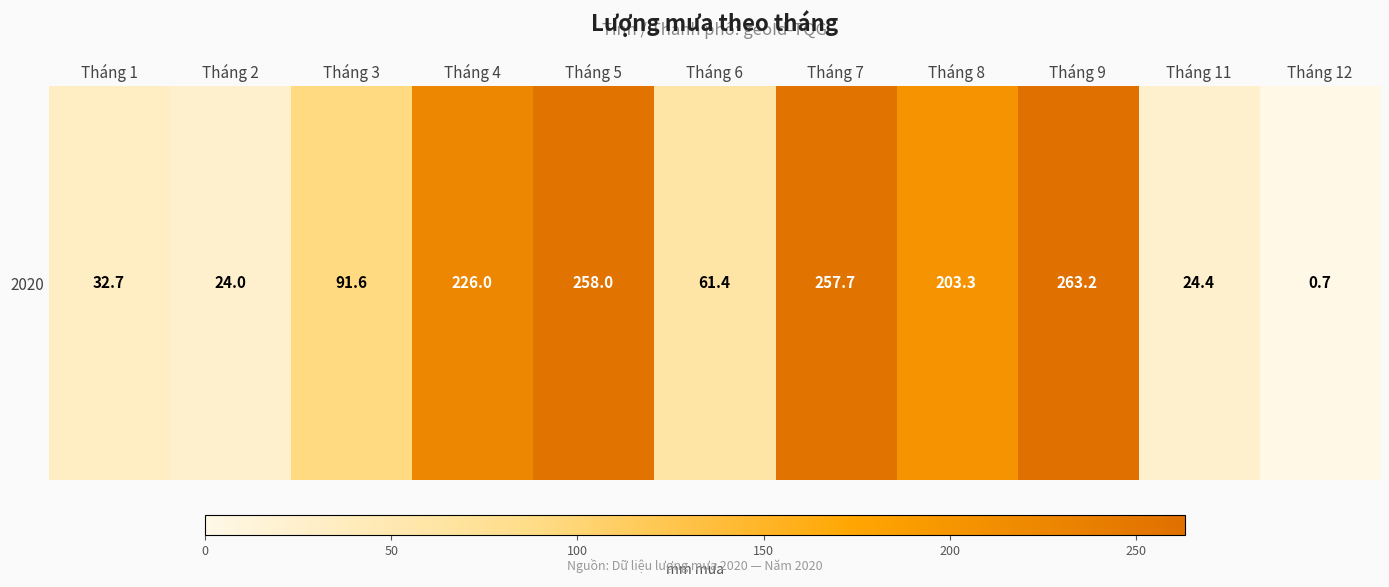

Rank the categories by value from highest to lowest.

Tháng 9, Tháng 5, Tháng 7, Tháng 4, Tháng 8, Tháng 3, Tháng 6, Tháng 1, Tháng 11, Tháng 2, Tháng 12